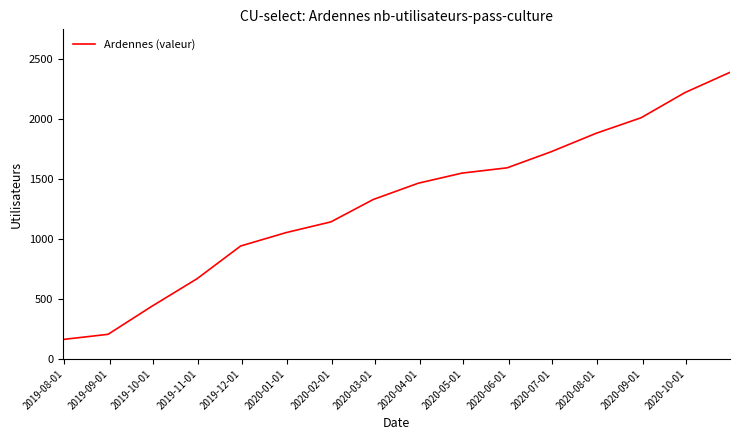

How many lines are shown in the chart?

1